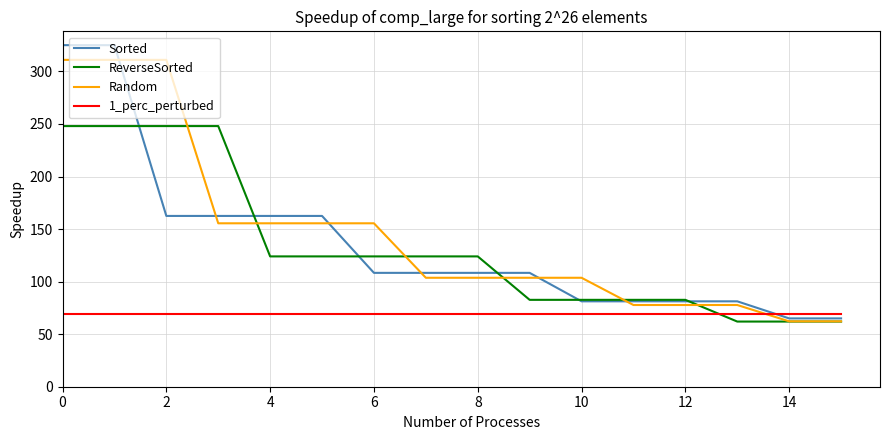

What is the minimum value for Sorted?

65.0